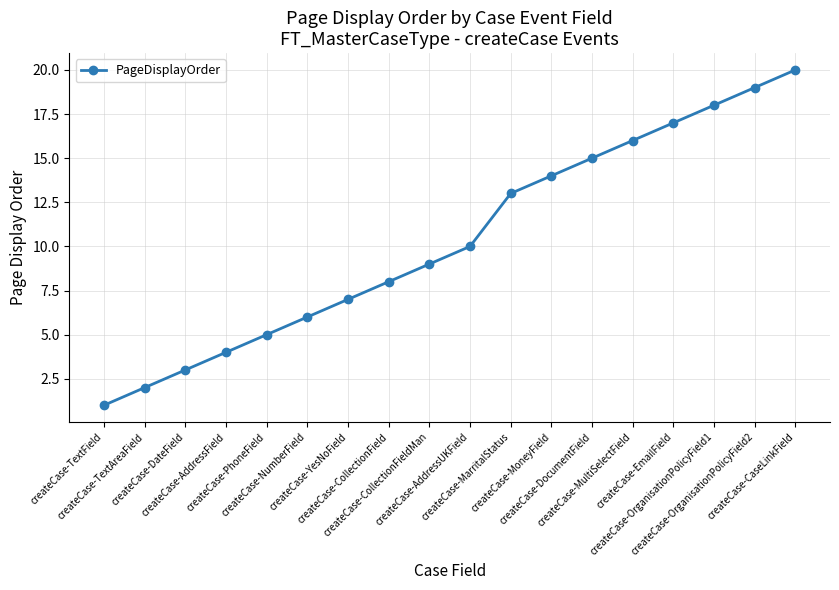

Is this an area chart (filled region under the line)?

No